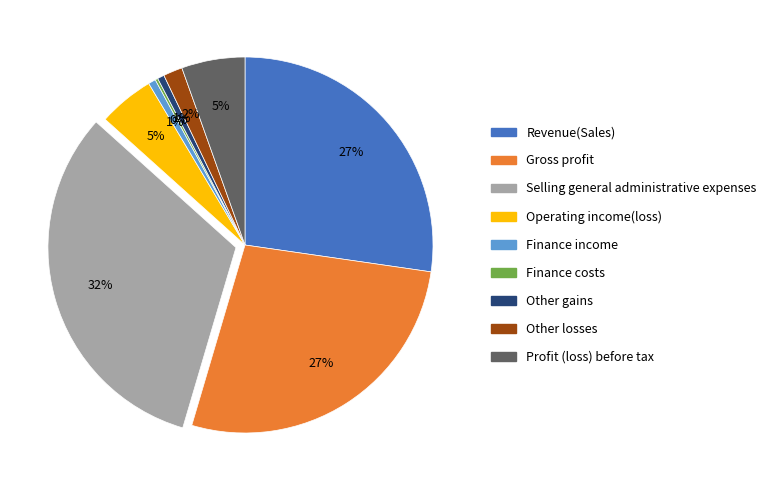

Which slice is the largest?

Selling general administrative expenses